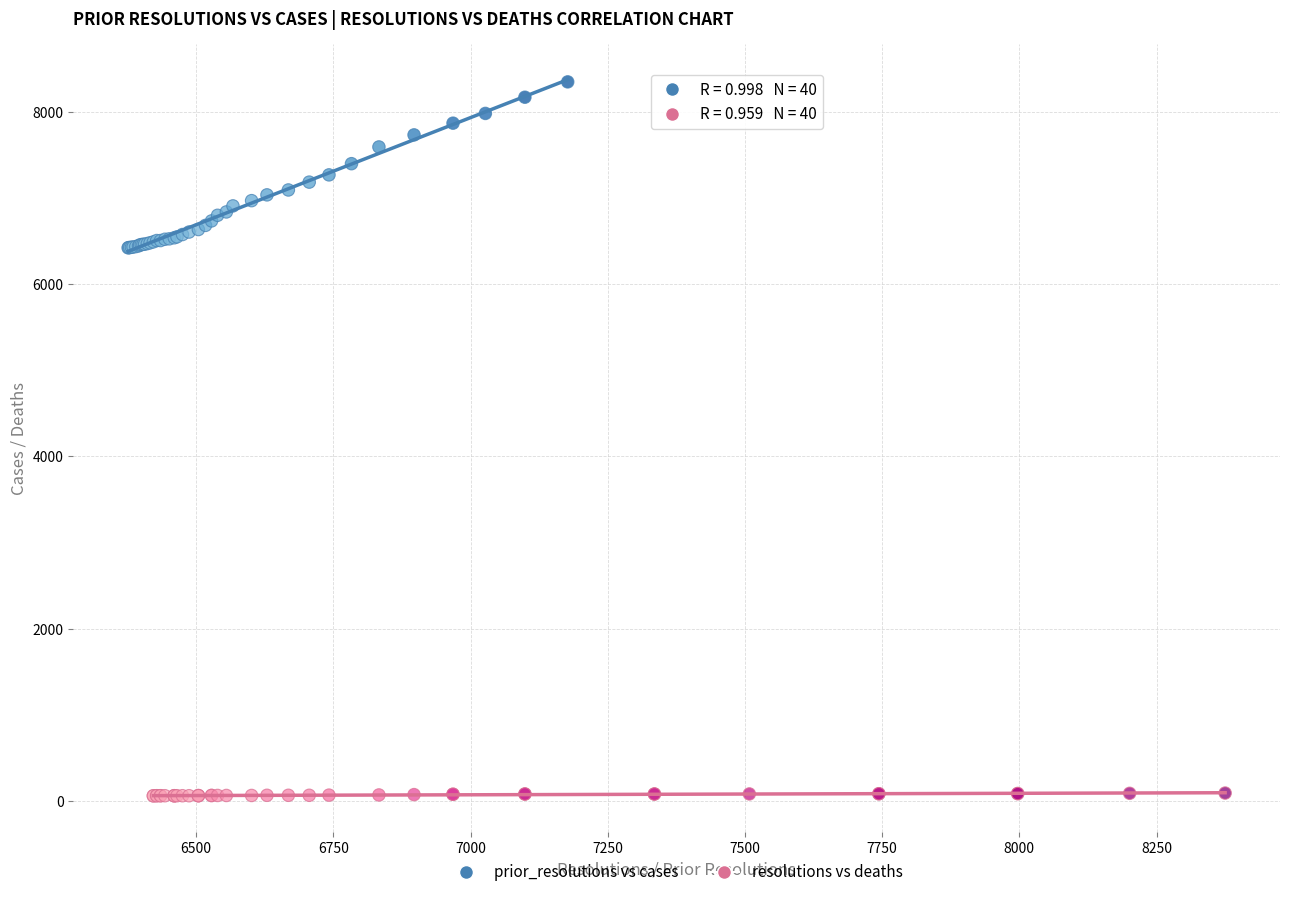

What are all the series names shown in the legend?

prior_resolutions vs cases, resolutions vs deaths